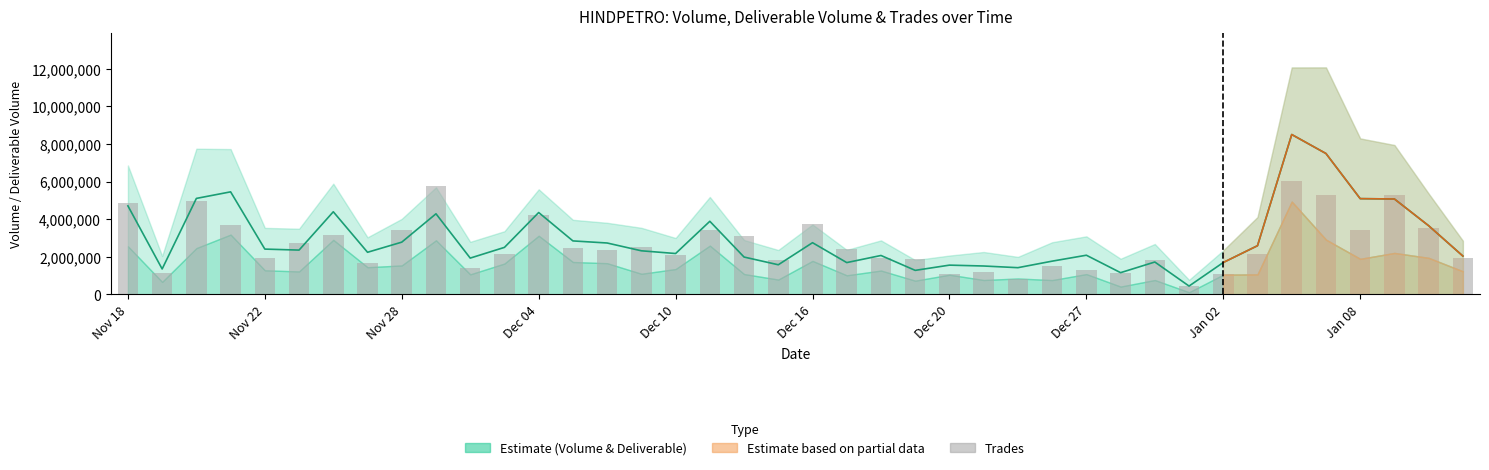

What position from the left is 10?

11